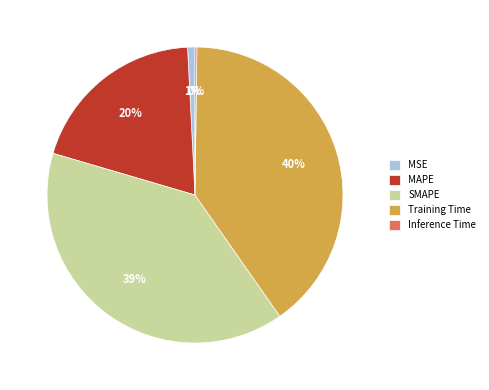

To the nearest percent, what portion does MSE represent?

1%